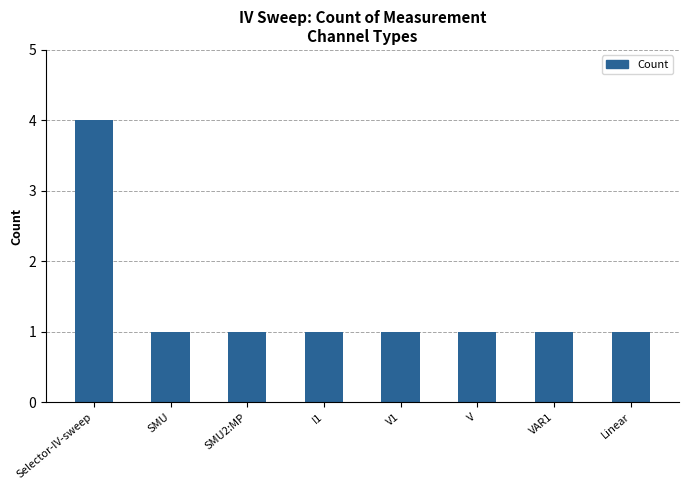

Count the number of categories in the chart.

8